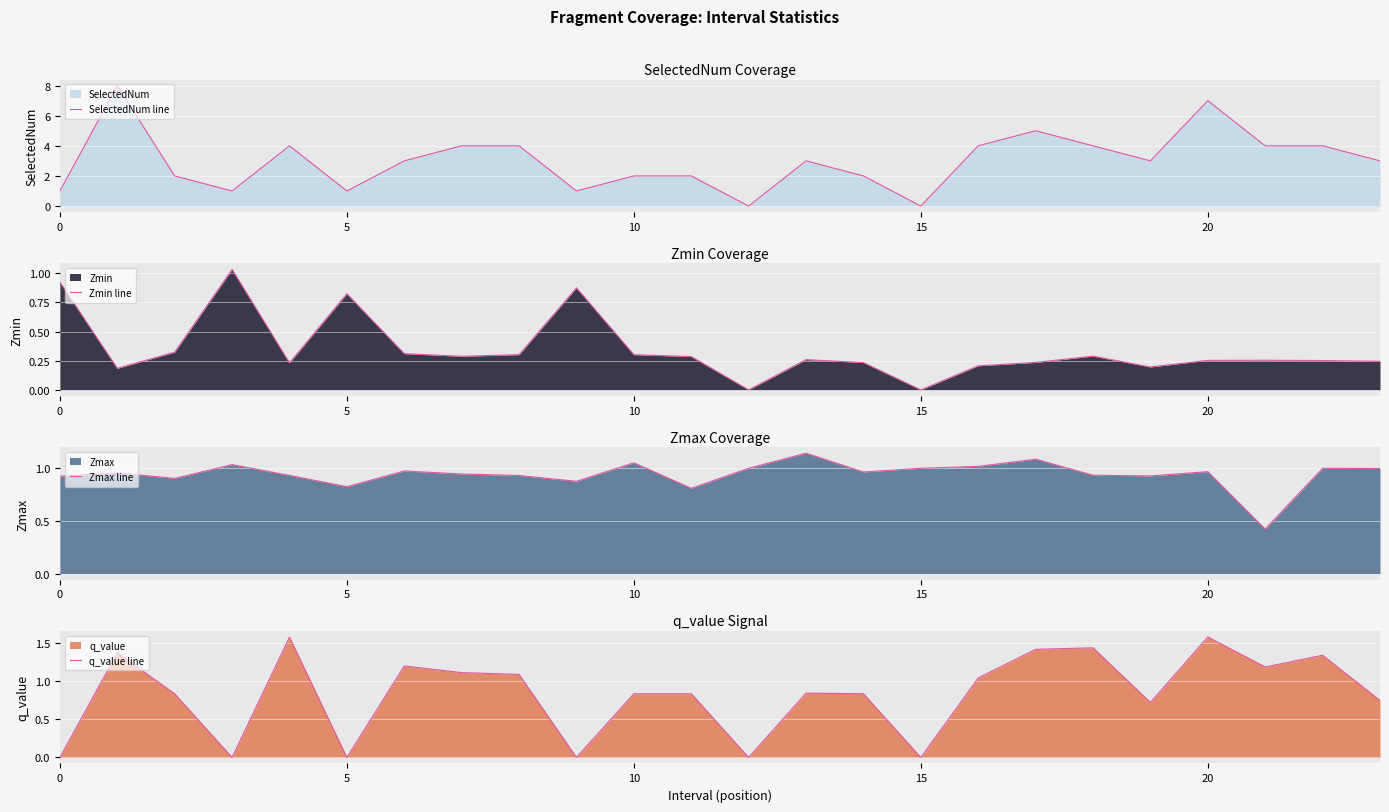

Where is Zmax line nearest to the value 0?

21